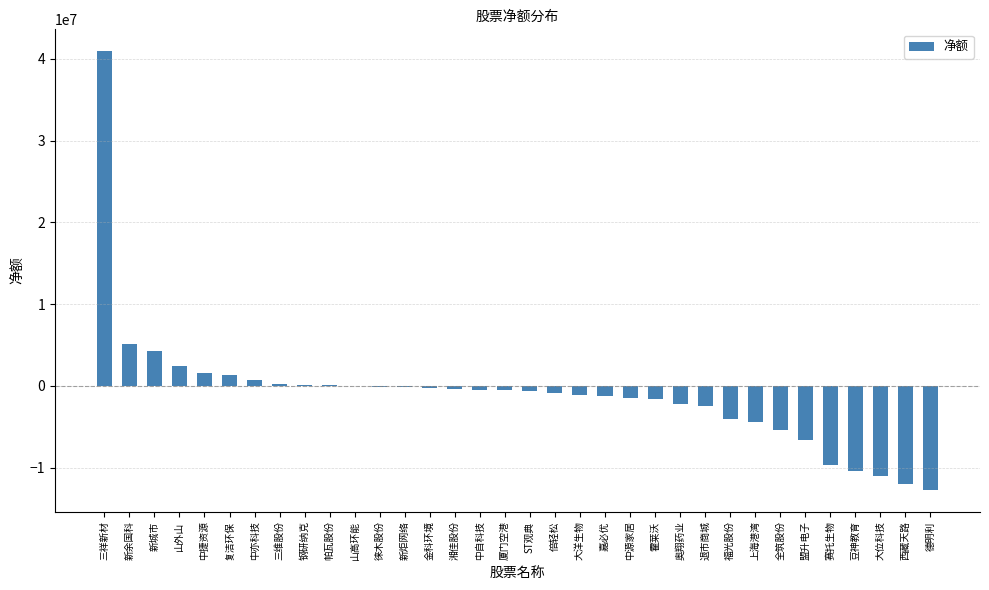

How many data points does each series have?

34